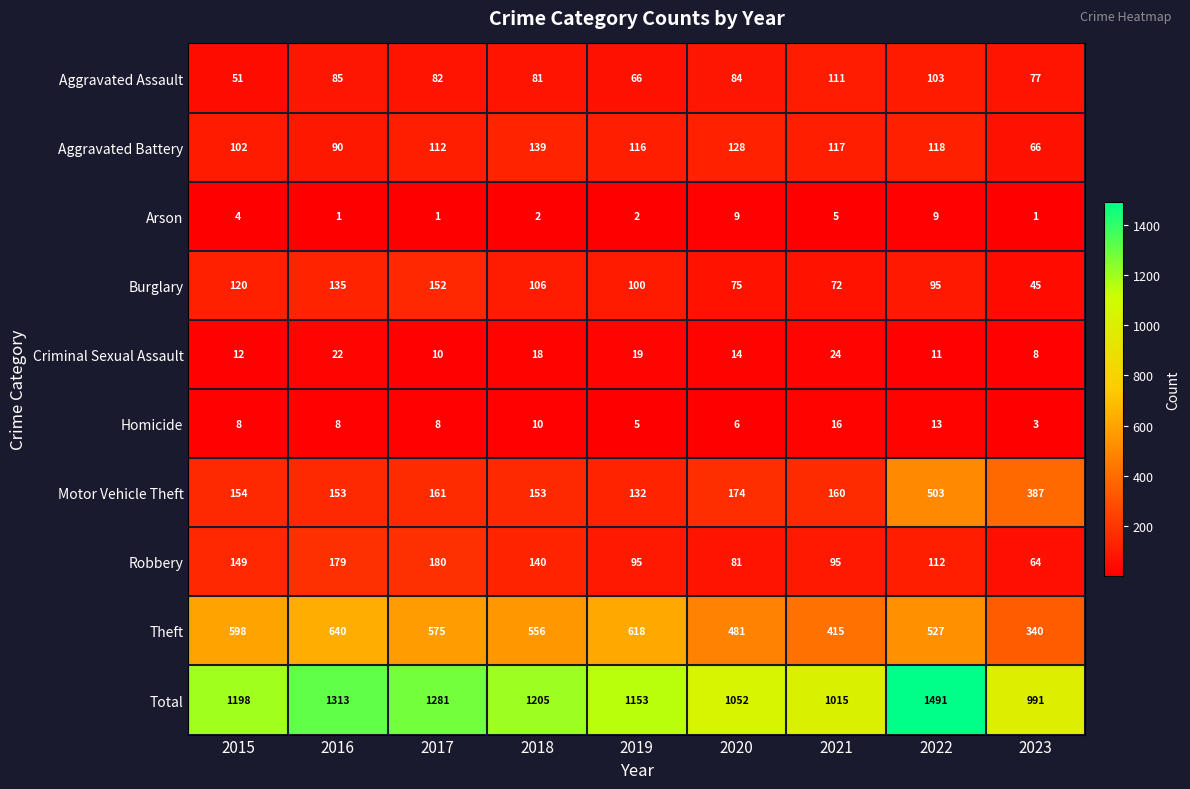

What is the average value of the Aggravated Assault series?

82